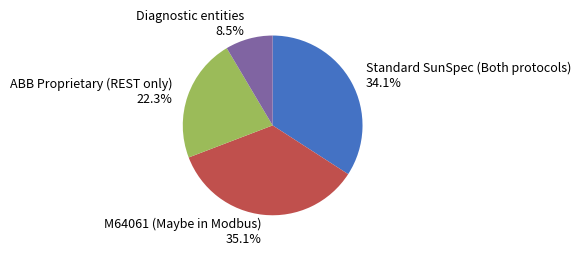

Rank the categories by value from highest to lowest.

M64061 (Maybe in Modbus), Standard SunSpec (Both protocols), ABB Proprietary (REST only), Diagnostic entities